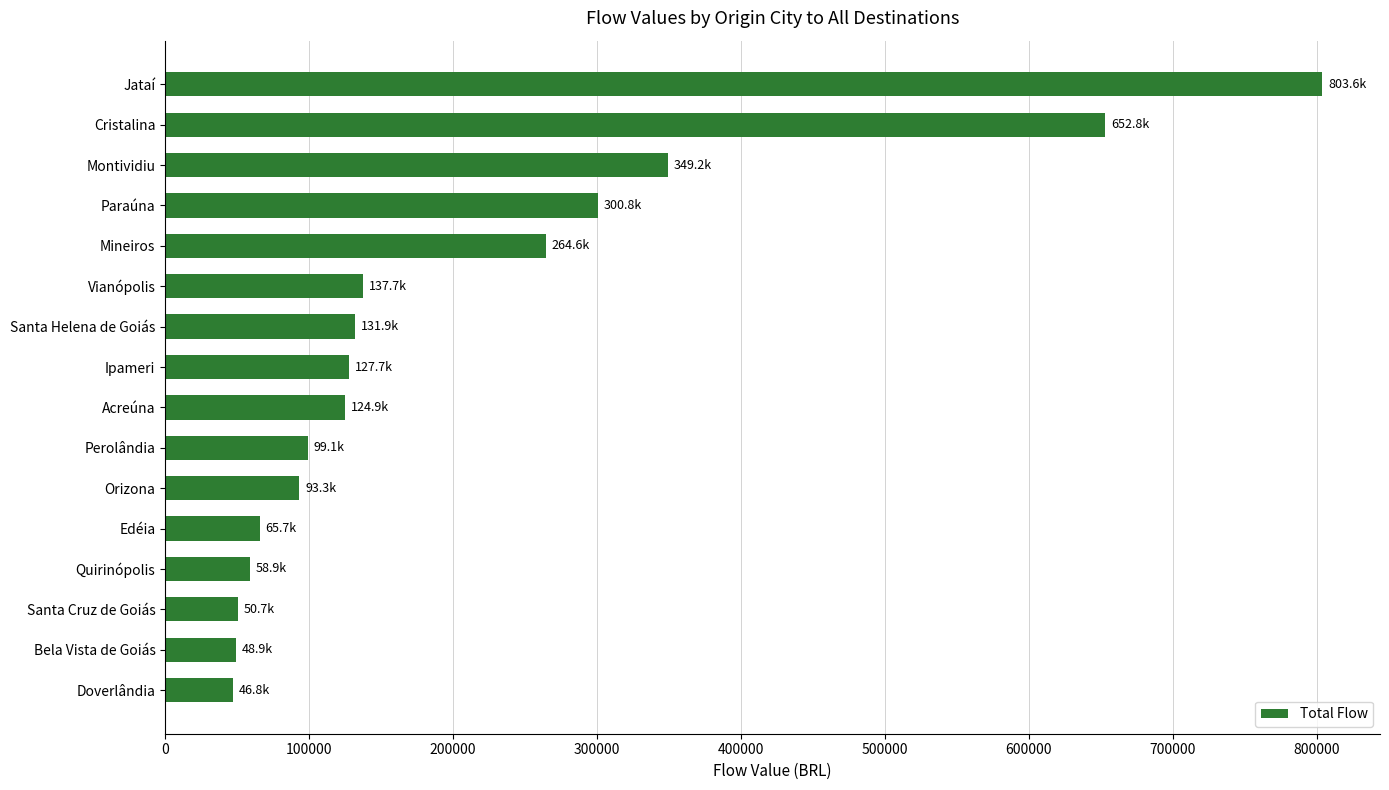

Is it true that the value at Perolândia is 99059.9?

True